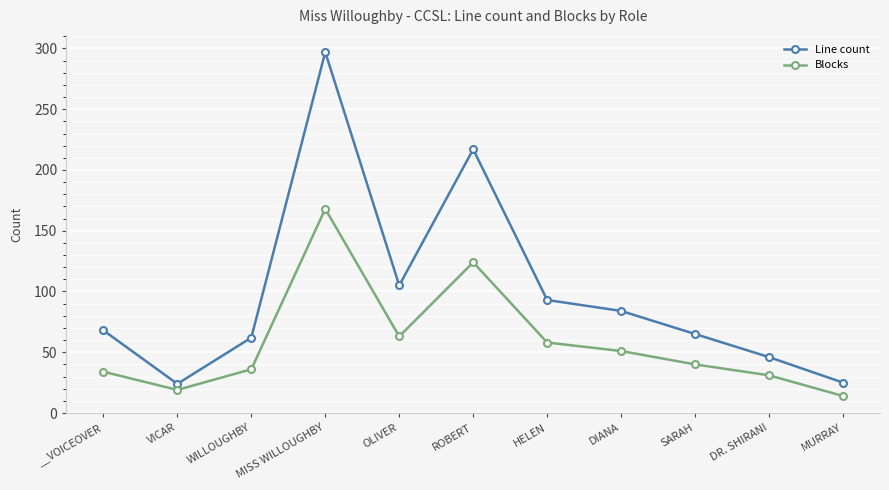

Between WILLOUGHBY and SARAH, which series saw the biggest shift?

Blocks